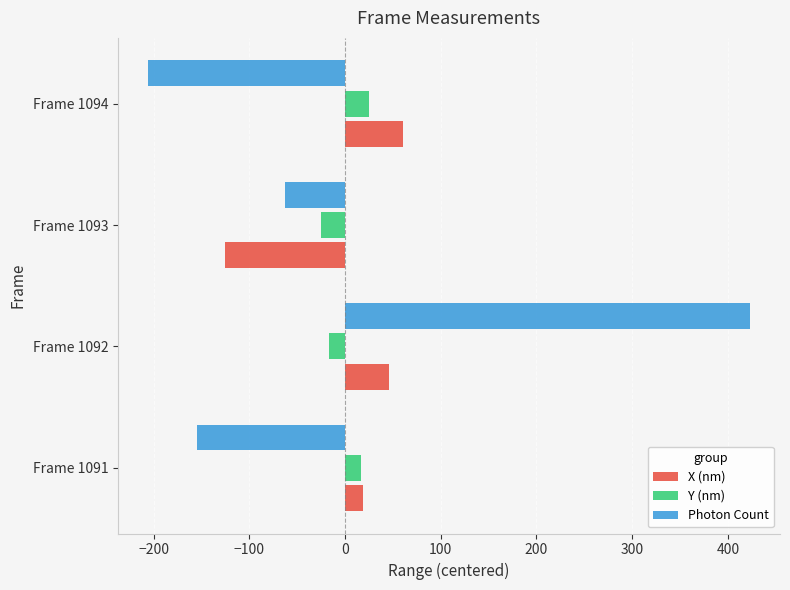

What is the difference between the maximum and second lowest values in the Photon Count series?

577.3